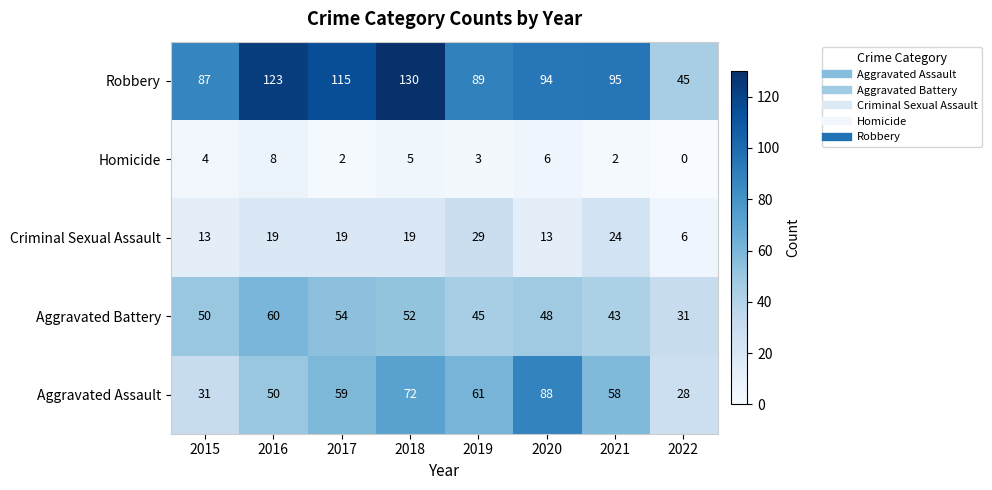

At which label is Robbery closest to 87?

2015